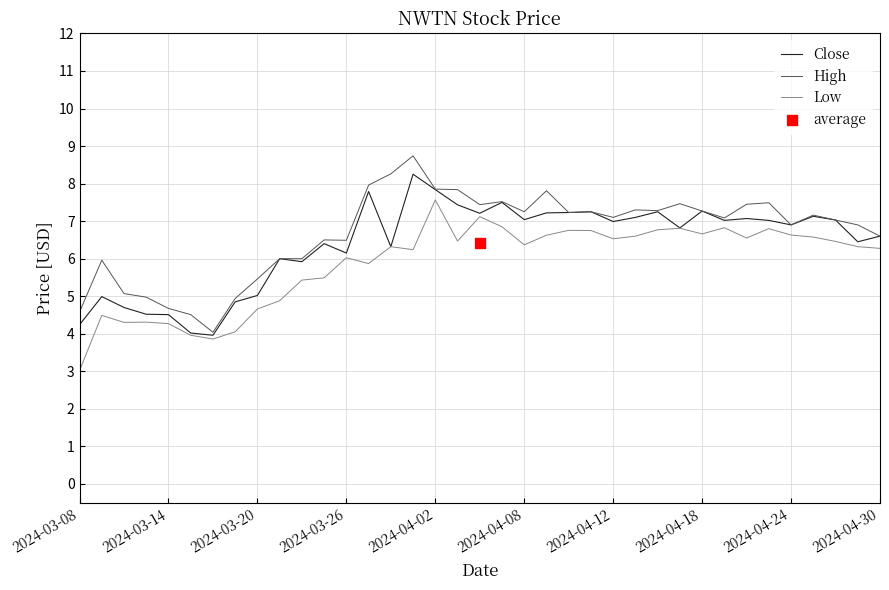

Which series reaches the maximum Y coordinate?

High